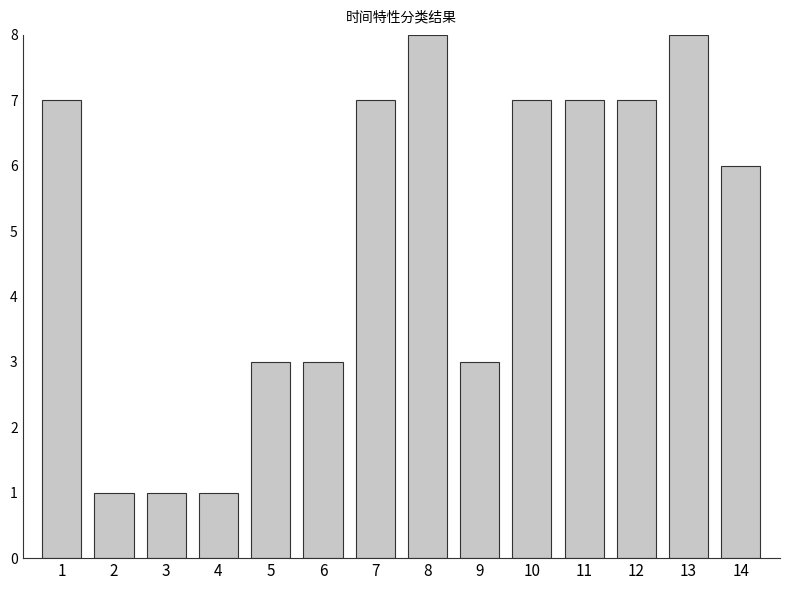

How many data points does each series have?

14